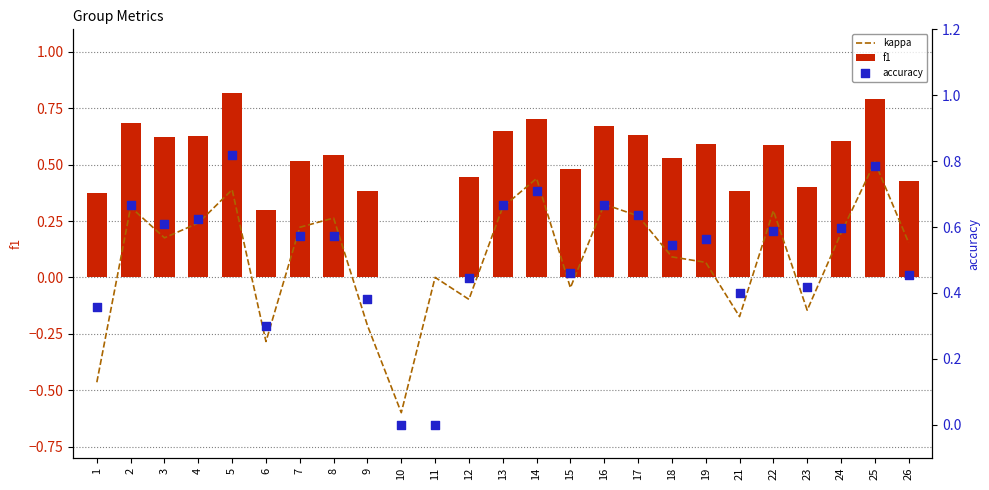

What are all the series names shown in the legend?

kappa, f1, accuracy